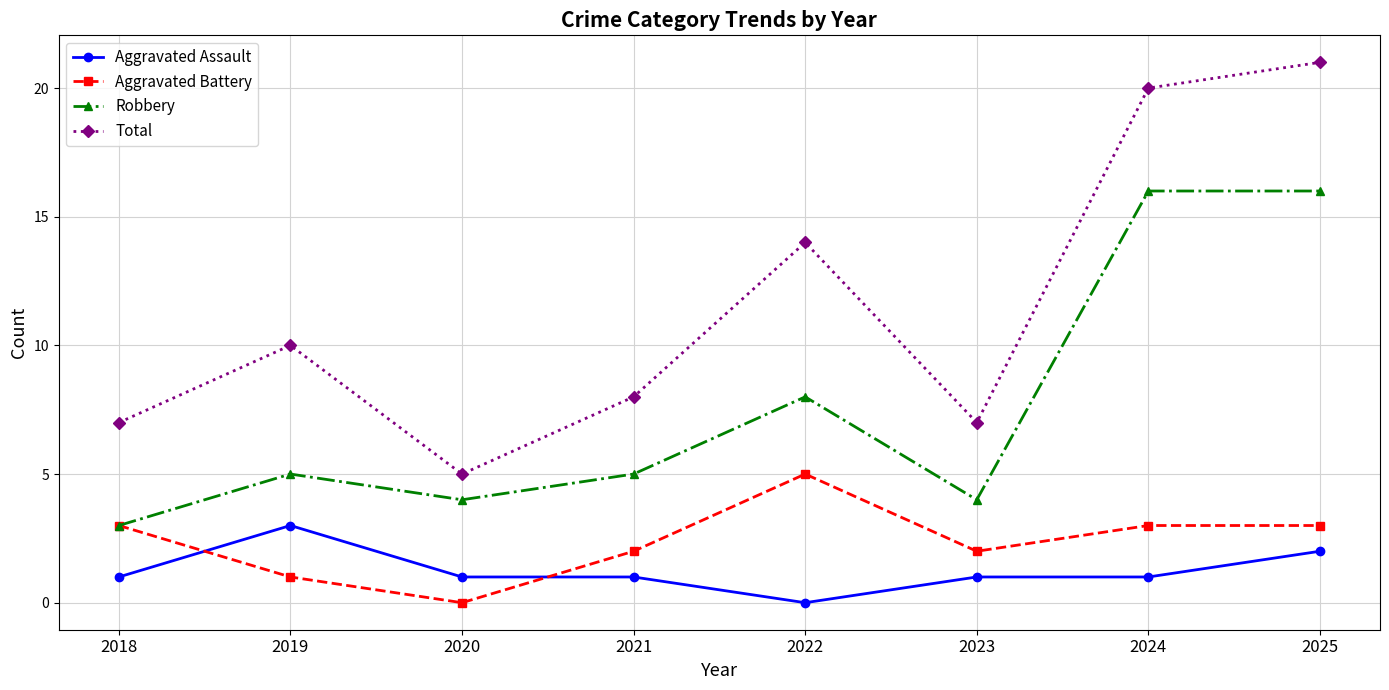

What is the approximate value of Aggravated Battery at 2021?

2